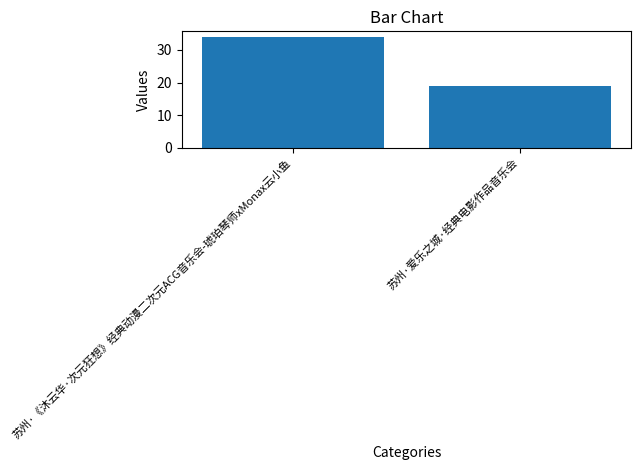

Reading left to right, list all the values displayed in this chart.

苏州·《沐云华·次元狂想》经典动漫二次元ACG音乐会-琥珀琴师xMonax云小鱼=34	苏州·爱乐之城·经典电影作品音乐会=19